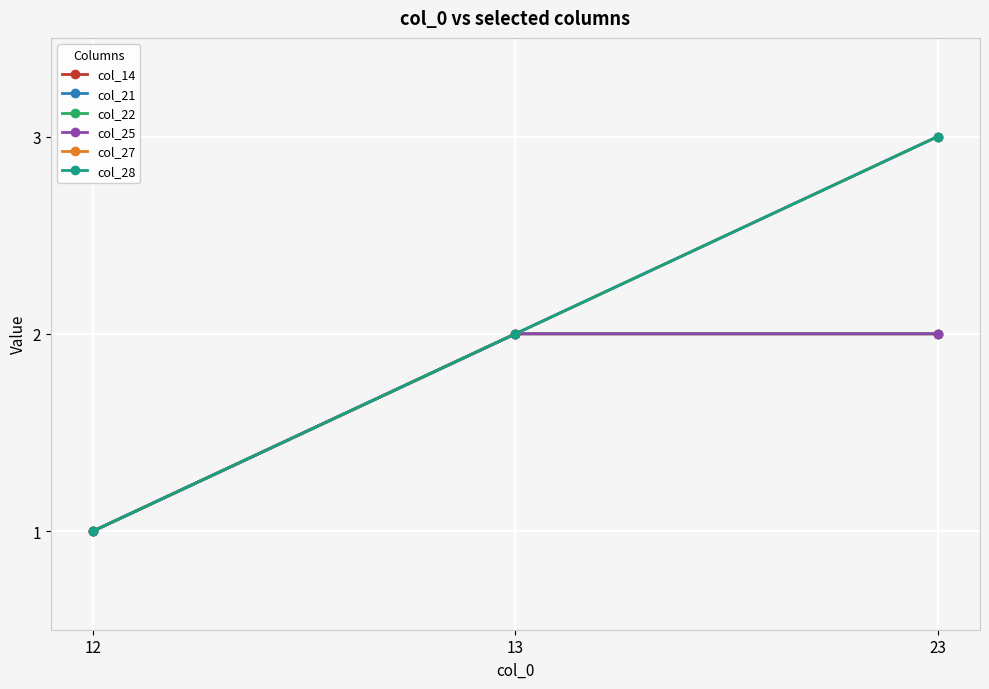

True or false: col_21 has a value of 1 at 12.

True